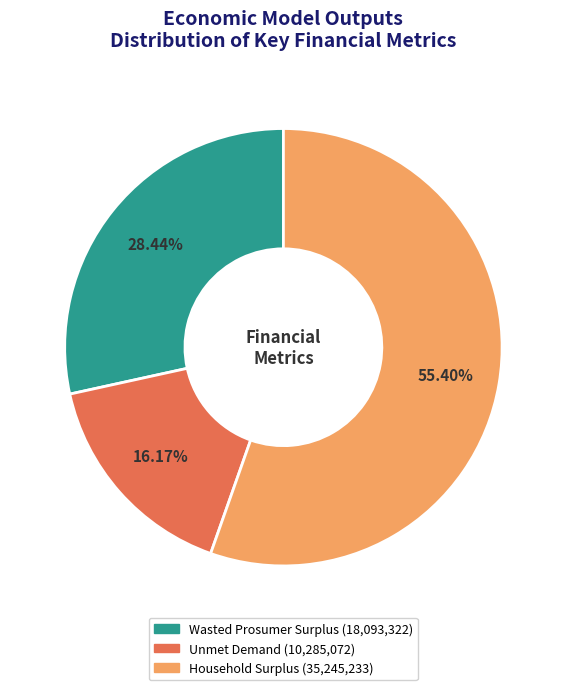

Which category accounts for the majority?

Household Surplus